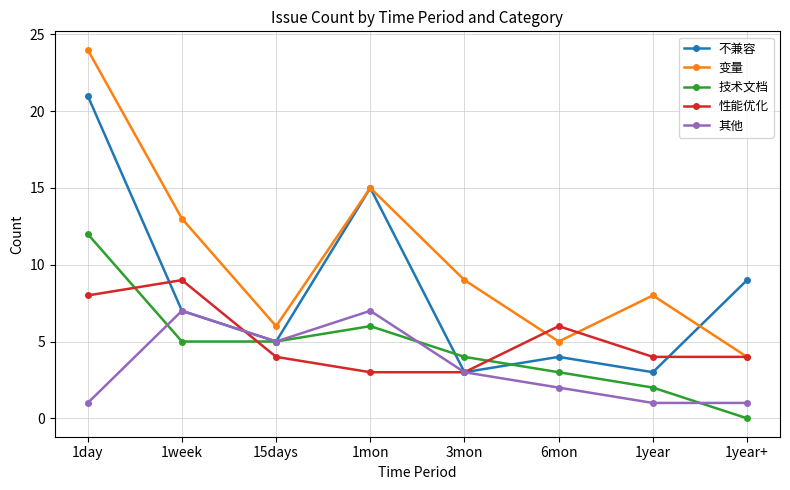

Between 1year and 1year+, which series saw the biggest shift?

不兼容